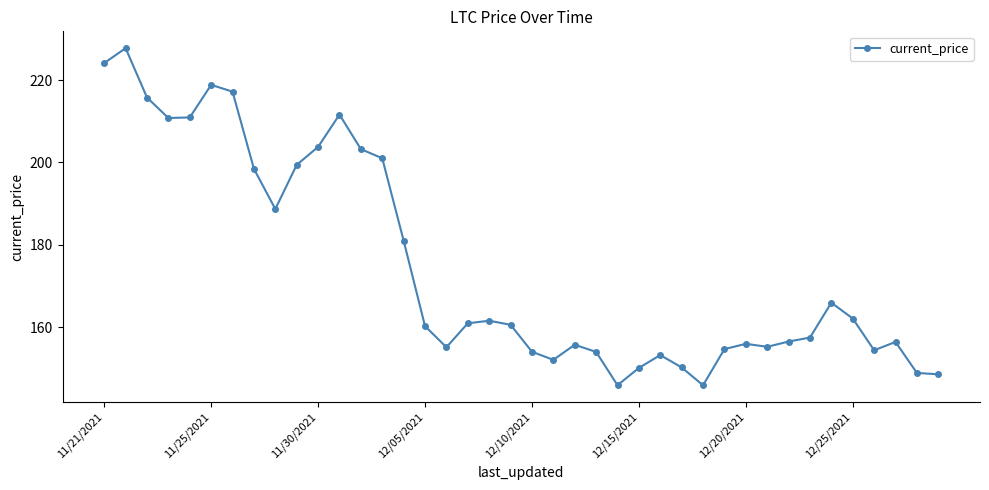

What is the greatest value displayed?

227.7